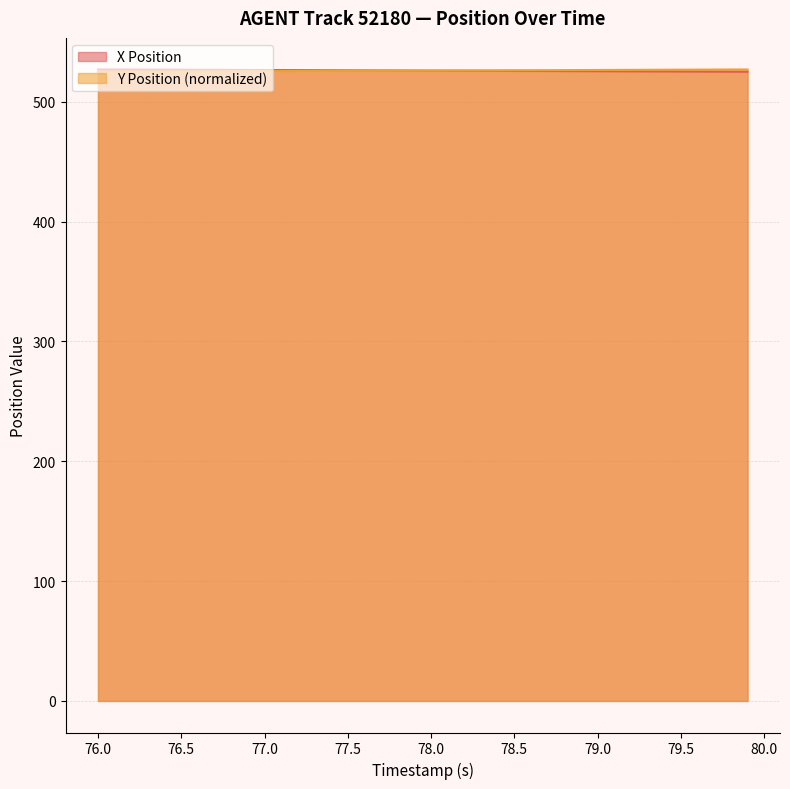

What is the smallest value displayed?

525.0